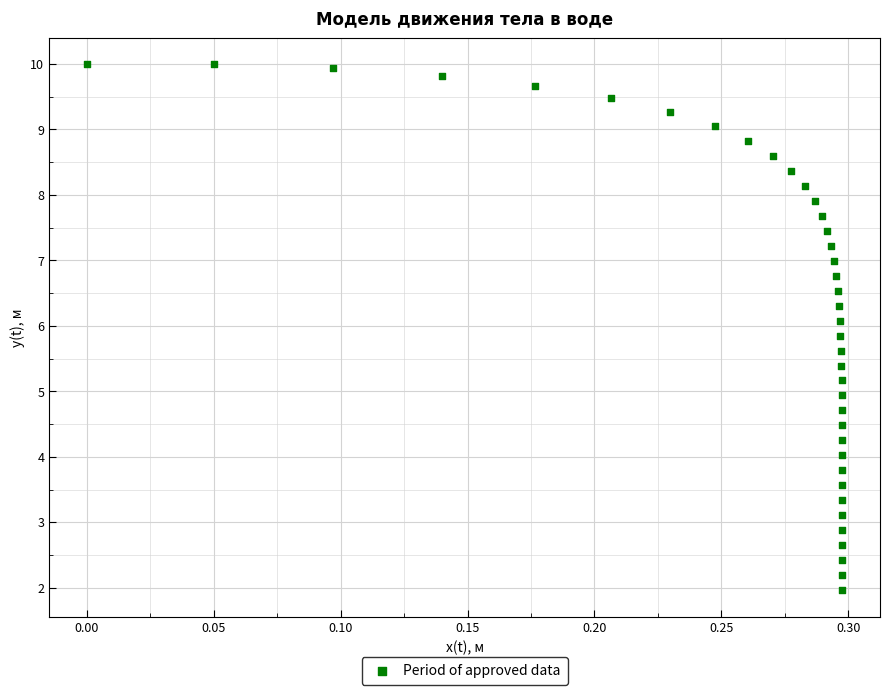

What is the range of Y values (max minus min)?

8.0